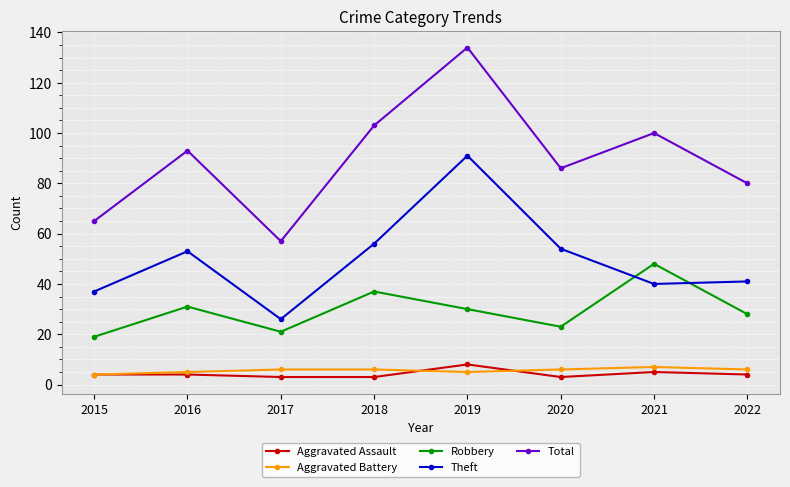

Reading left to right, transcribe all the data shown in this chart.

Aggravated Assault: 2015=4	2016=4	2017=3	2018=3	2019=8	2020=3	2021=5	2022=4
Aggravated Battery: 2015=4	2016=5	2017=6	2018=6	2019=5	2020=6	2021=7	2022=6
Robbery: 2015=19	2016=31	2017=21	2018=37	2019=30	2020=23	2021=48	2022=28
Theft: 2015=37	2016=53	2017=26	2018=56	2019=91	2020=54	2021=40	2022=41
Total: 2015=65	2016=93	2017=57	2018=103	2019=134	2020=86	2021=100	2022=80